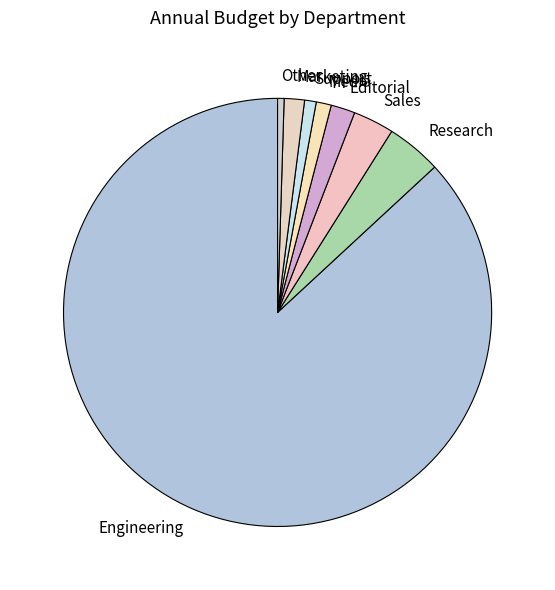

Which category has the biggest portion of the pie?

Engineering